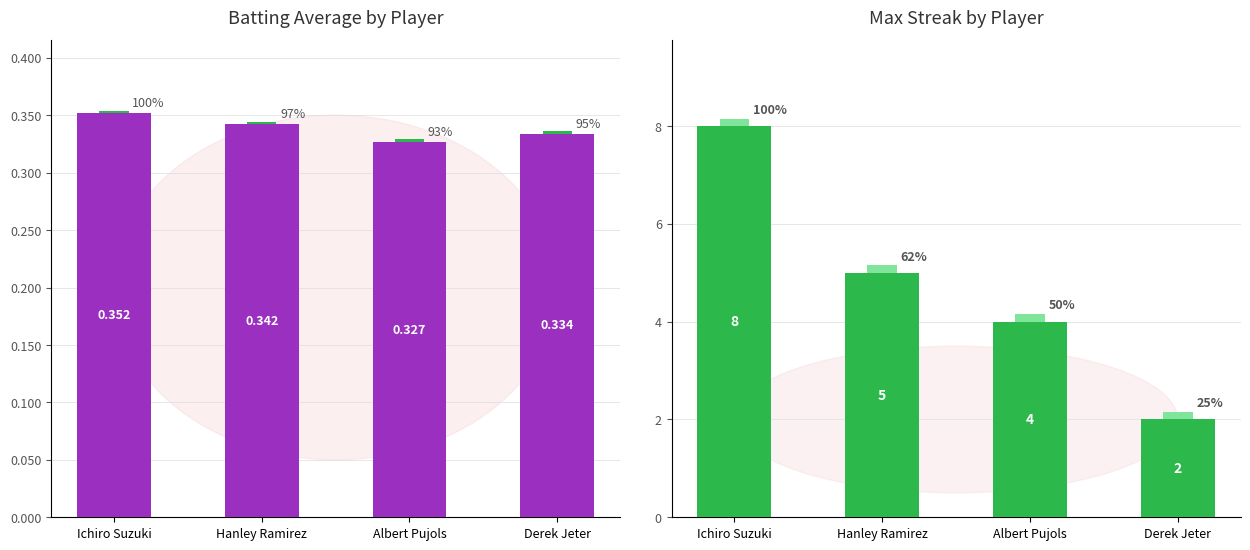

The value of Batting Average1 at Ichiro Suzuki is 0.4. True or false?

True